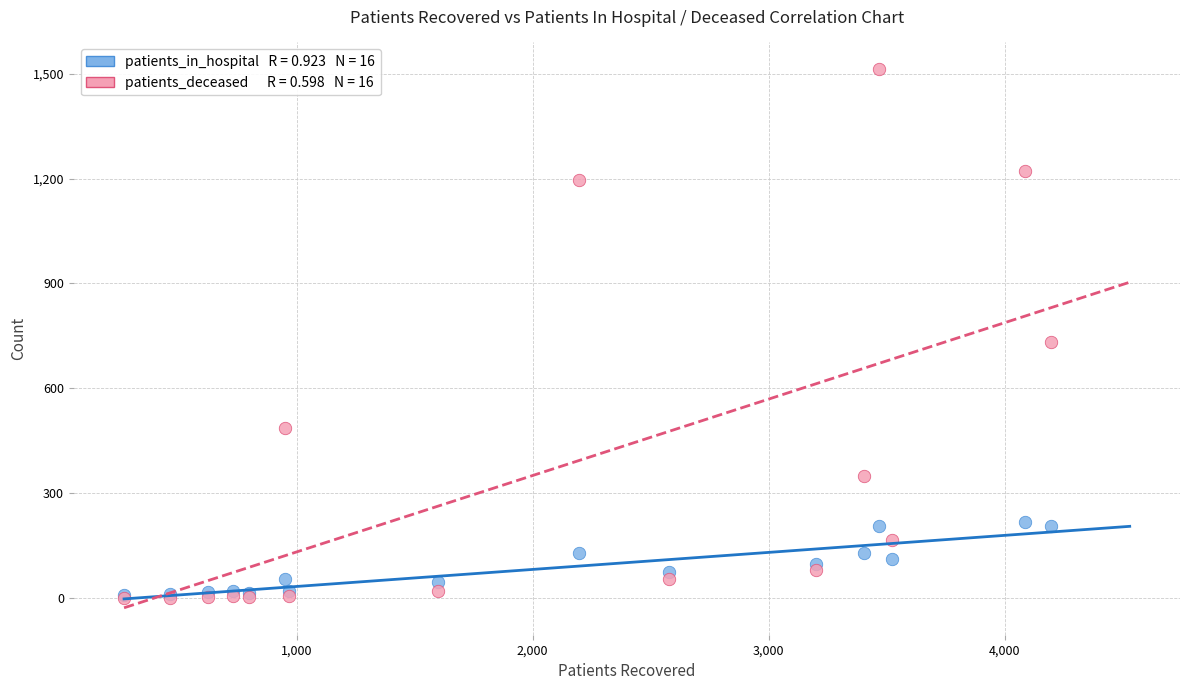

Across all series, what Y value is closest to 756?

732